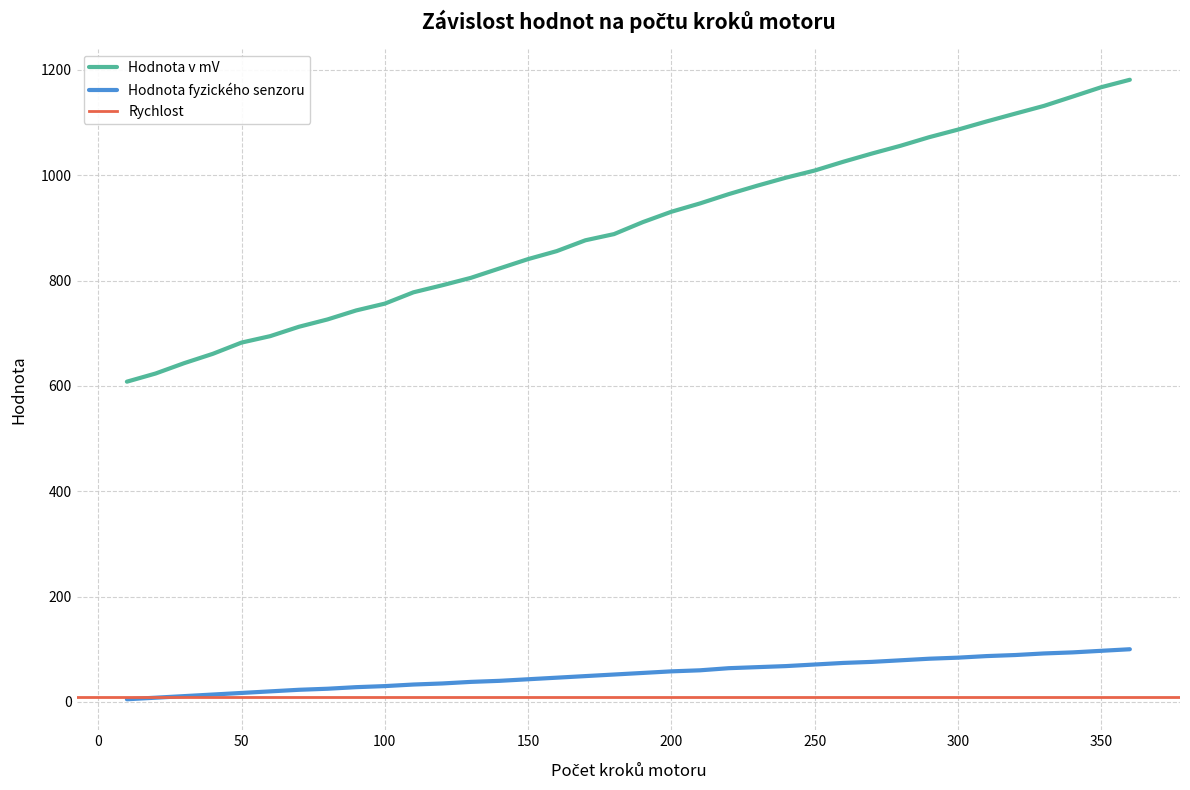

What is the maximum value for Hodnota v mV?

1181.3